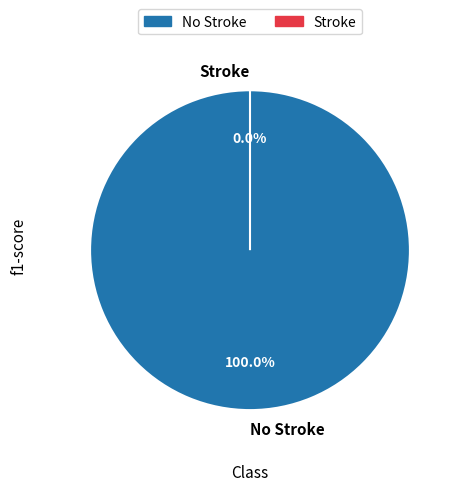

Which slice represents more than half of the pie?

No Stroke